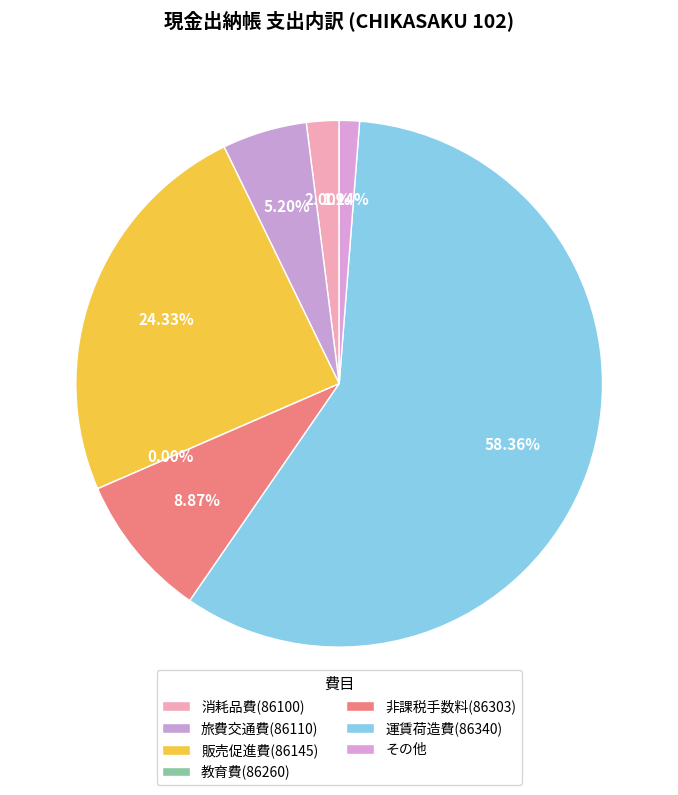

Combined, do その他 and 教育費(86260) account for over 50%?

No